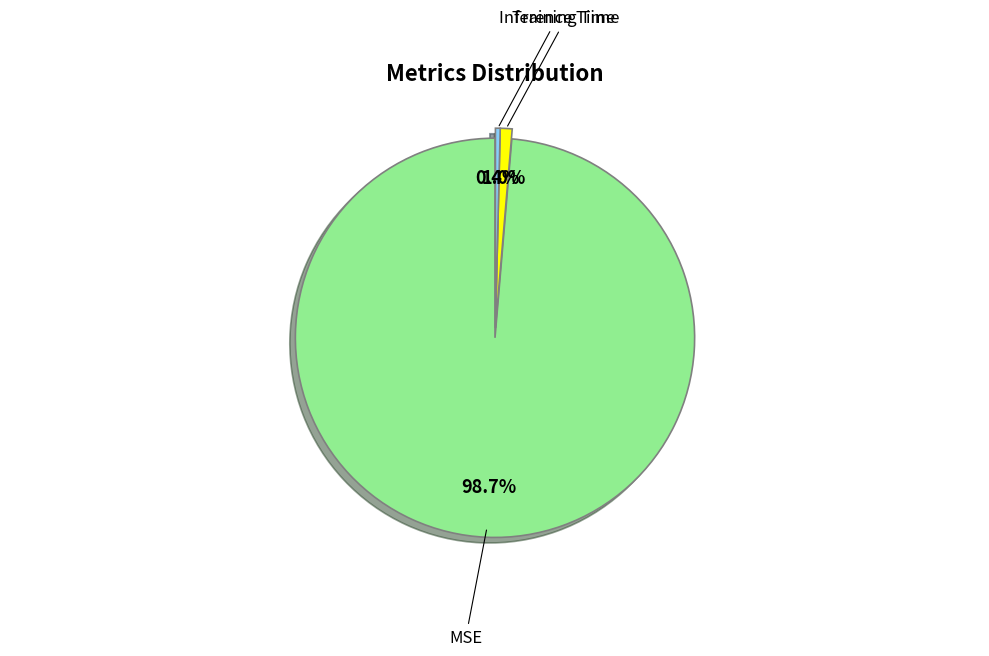

To the nearest percent, what portion does Training Time represent?

1%